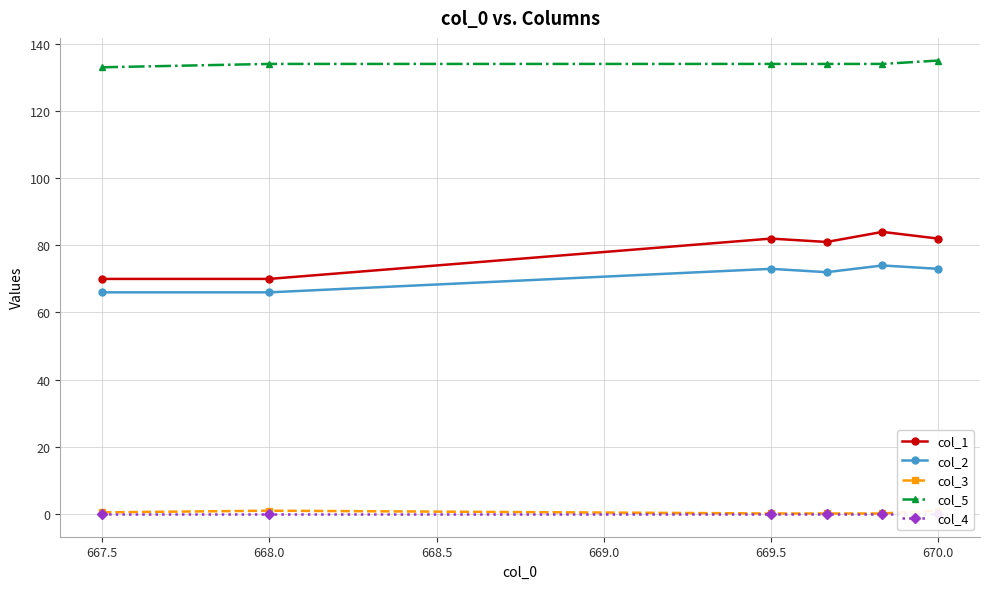

The col_5 series shows 208 at 670.0. True or false?

False